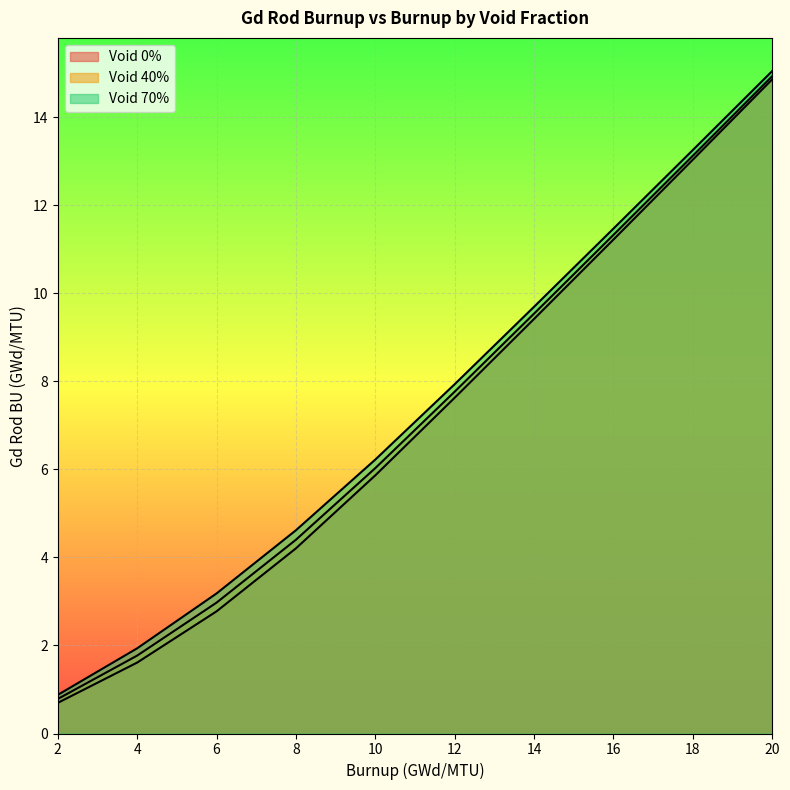

Is it true that Void 40% equals 1.8 at 4?

True